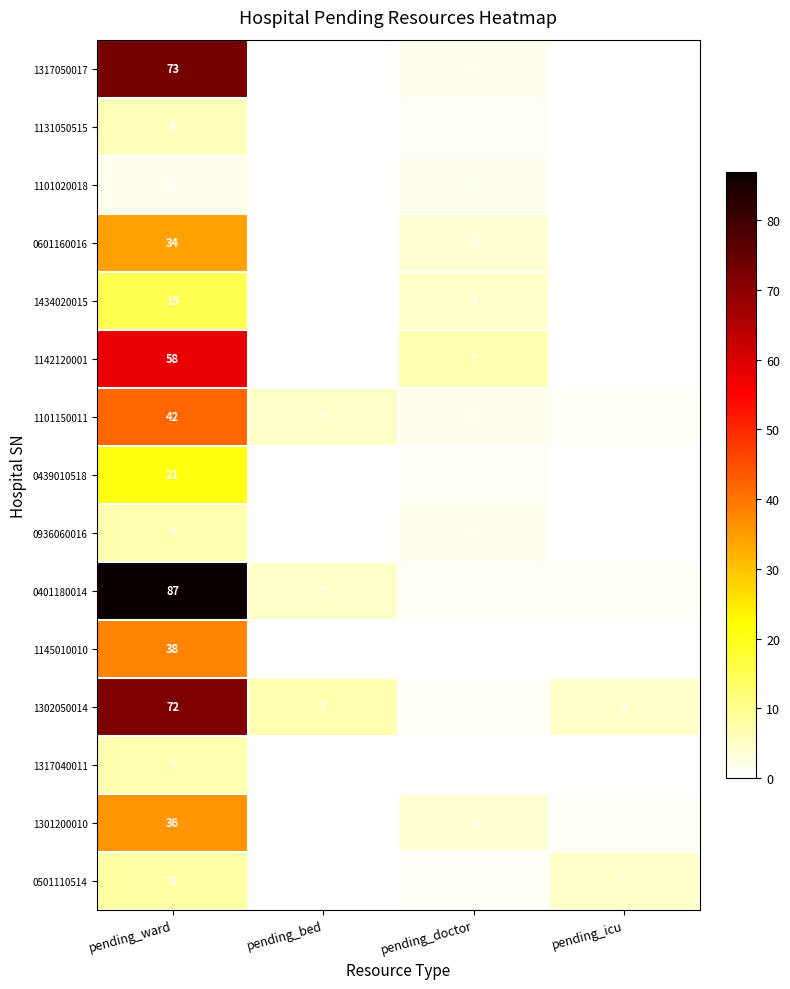

Which category has the highest value across all series?

pending_ward